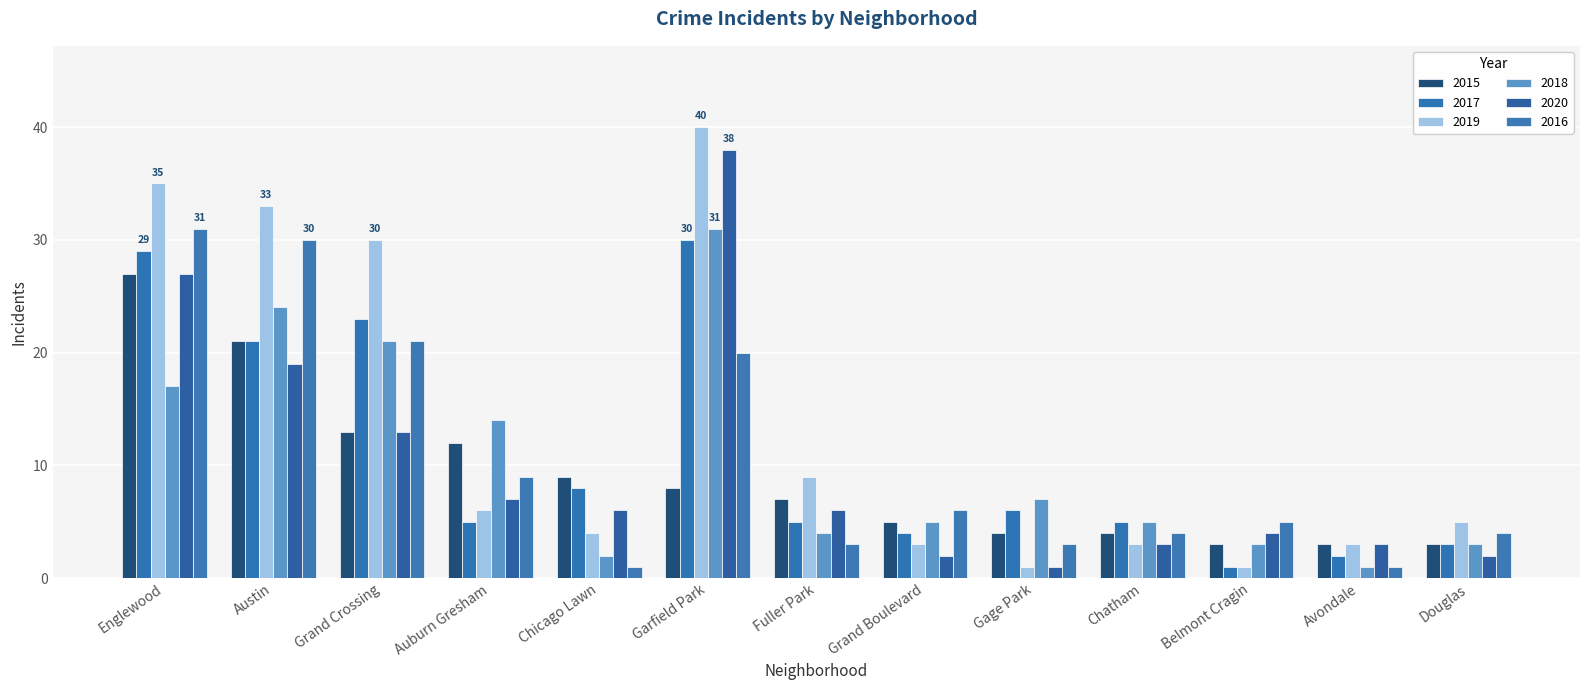

What is the label of the 6th bar from the right?

Grand Boulevard